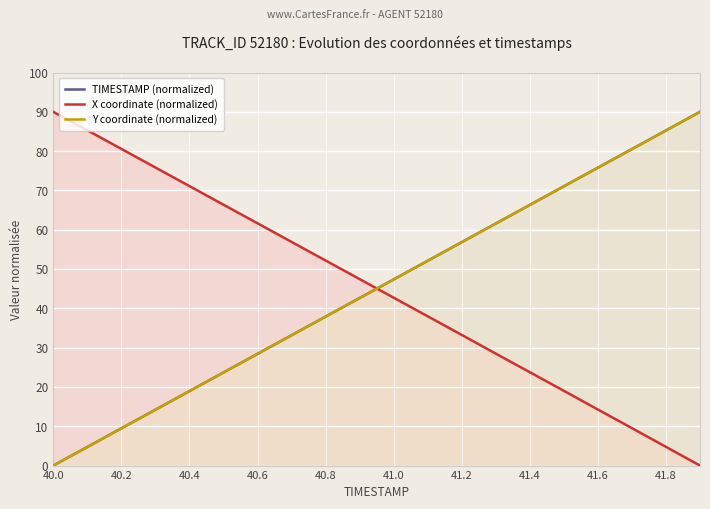

What is the average value of the Y coordinate (normalized) series?

45.0